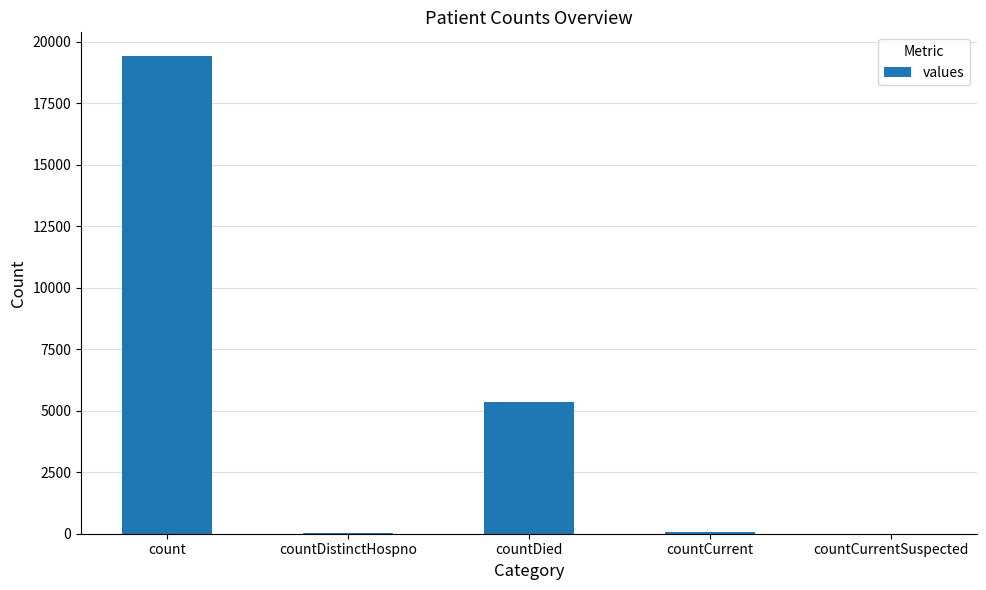

Approximately how many times larger is the value at countDied compared to count?

0.3